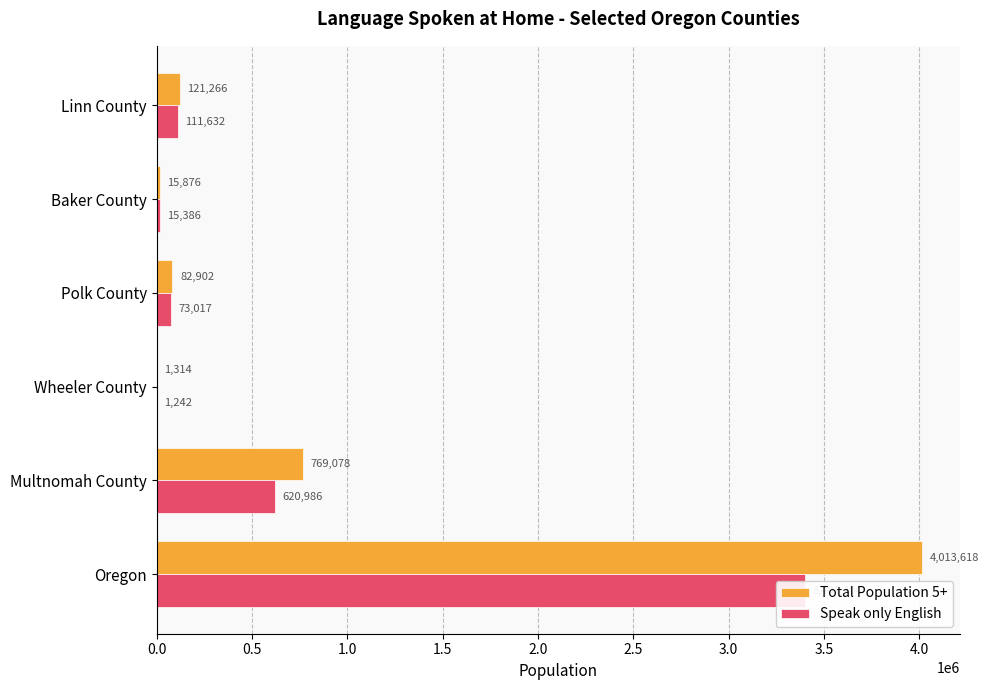

Which series has the widest spread of values?

Total Population 5+